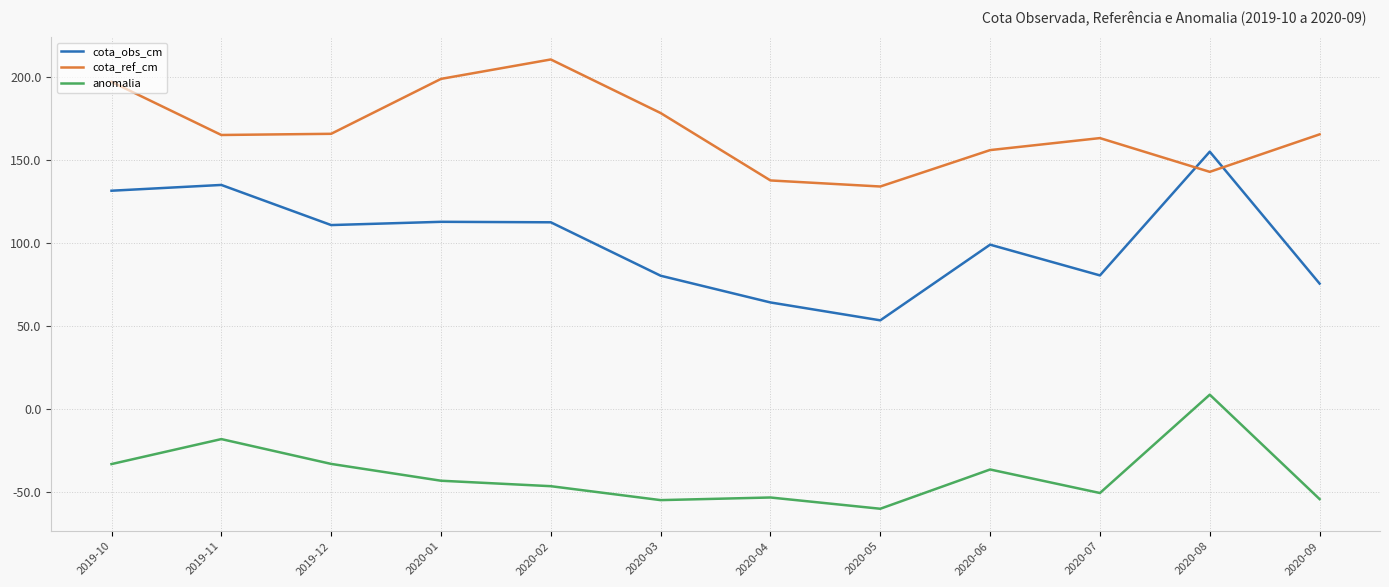

The value of anomalia at 2020-08 is 8.5. True or false?

True